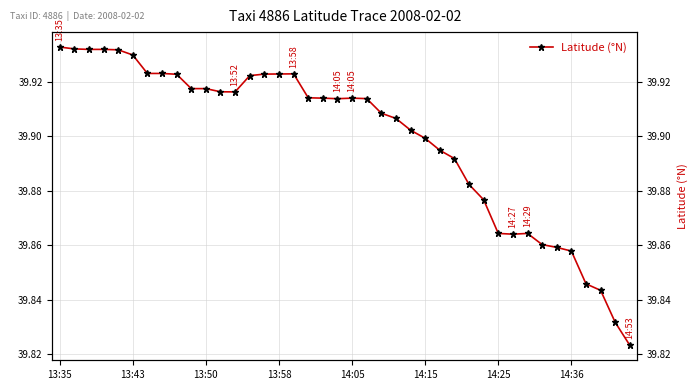

How many data points does each series have?

40